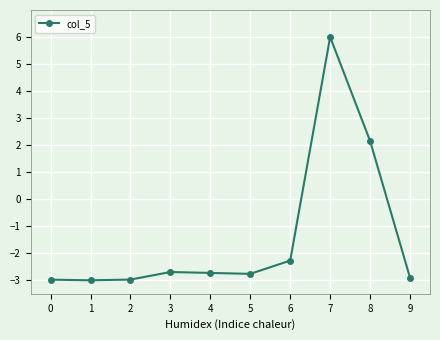

The chart shows a value of -4.2 at 1. True or false?

False